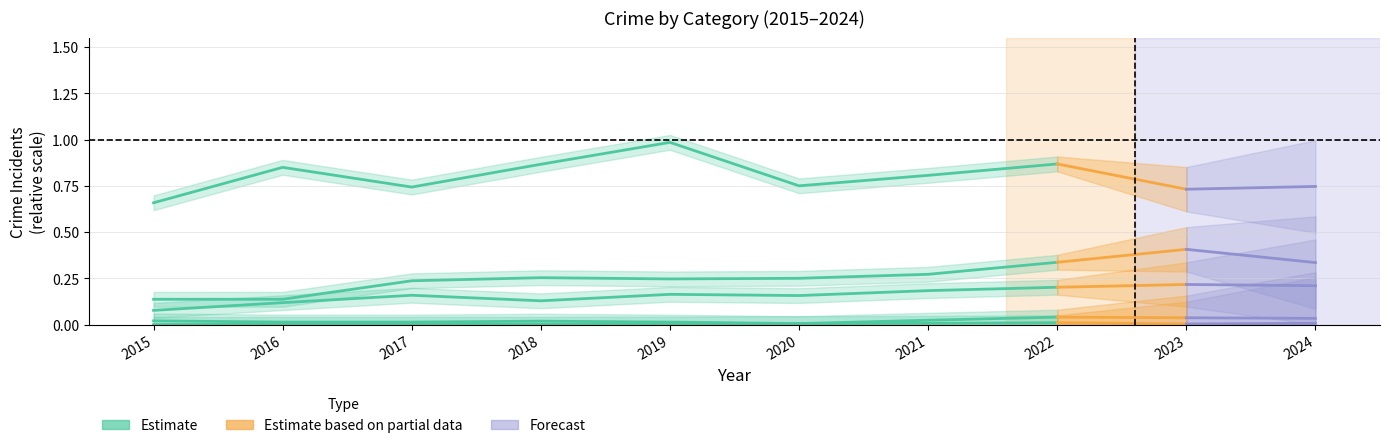

Is it true that Aggravated Assault equals 0.1 at 2015?

True